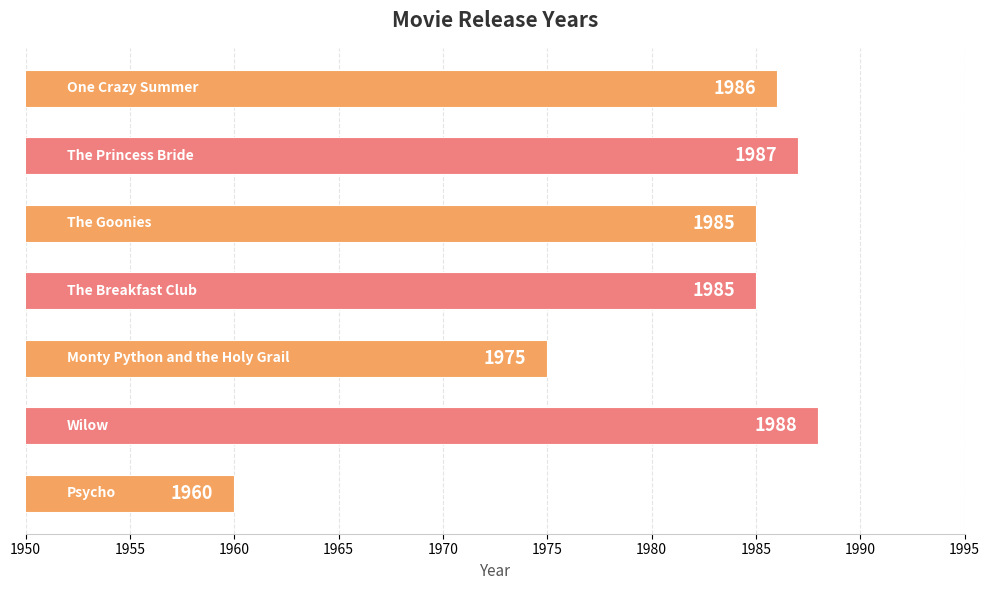

How many bars are there in total?

7